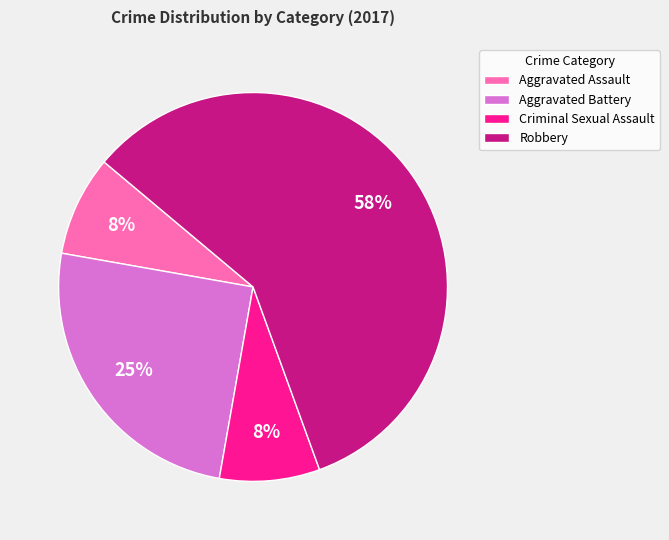

To the nearest percent, what is the average slice percentage?

25%